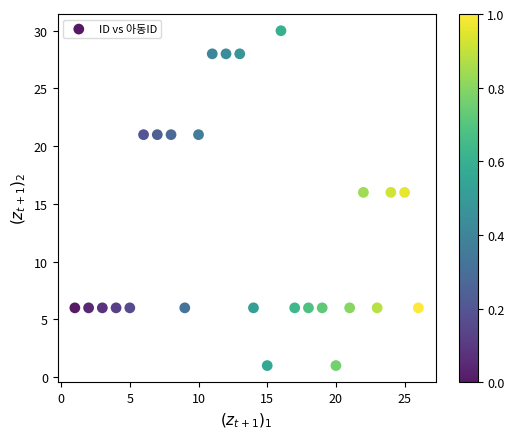

What is the range of X values (max minus min)?

25